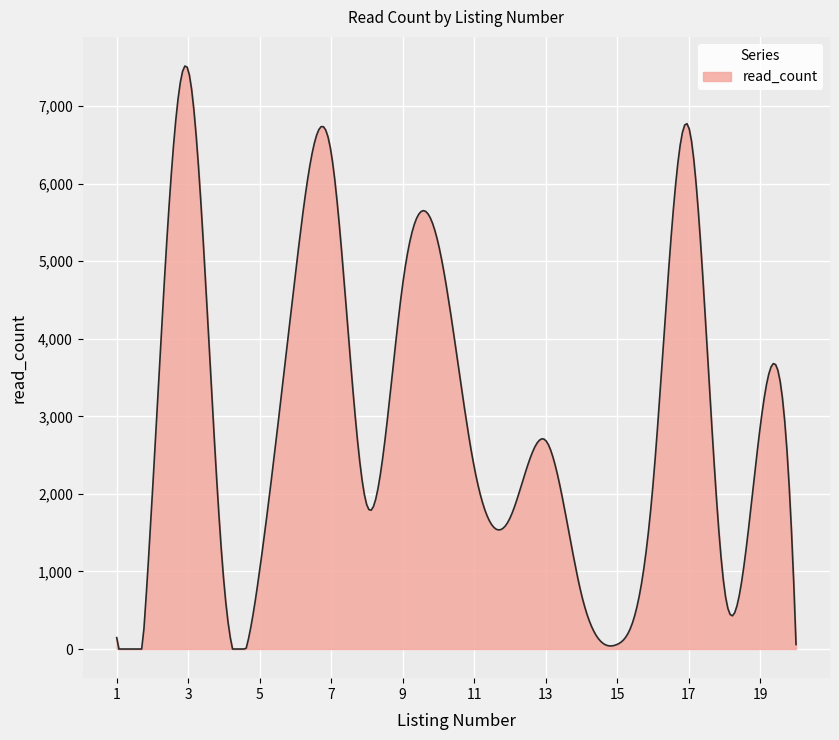

What is the difference between the maximum and minimum values?

7517.7